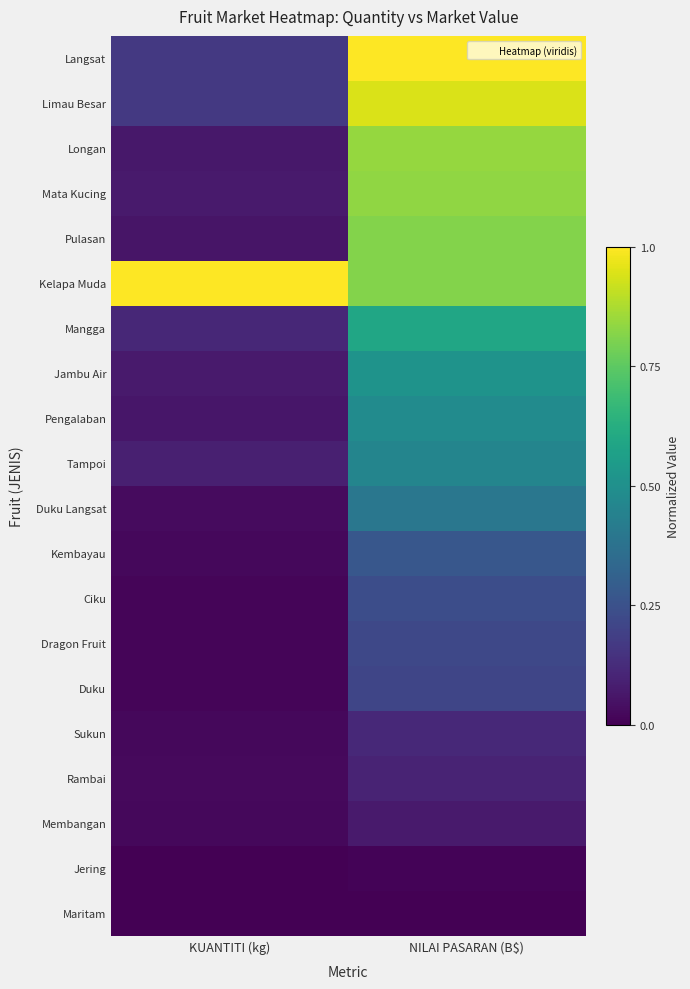

Reading right to left, transcribe all the data shown in this chart.

Langsat: NILAI PASARAN (B$)=1.0	KUANTITI (kg)=0.2
Limau Besar: NILAI PASARAN (B$)=0.9	KUANTITI (kg)=0.2
Longan: NILAI PASARAN (B$)=0.8	KUANTITI (kg)=0.1
Mata Kucing: NILAI PASARAN (B$)=0.8	KUANTITI (kg)=0.1
Pulasan: NILAI PASARAN (B$)=0.8	KUANTITI (kg)=0.1
Kelapa Muda: NILAI PASARAN (B$)=0.8	KUANTITI (kg)=1.0
Mangga: NILAI PASARAN (B$)=0.6	KUANTITI (kg)=0.1
Jambu Air: NILAI PASARAN (B$)=0.5	KUANTITI (kg)=0.1
Pengalaban: NILAI PASARAN (B$)=0.5	KUANTITI (kg)=0.1
Tampoi: NILAI PASARAN (B$)=0.5	KUANTITI (kg)=0.1
Duku Langsat: NILAI PASARAN (B$)=0.4	KUANTITI (kg)=0.0
Kembayau: NILAI PASARAN (B$)=0.3	KUANTITI (kg)=0.0
Ciku: NILAI PASARAN (B$)=0.2	KUANTITI (kg)=0.0
Dragon Fruit: NILAI PASARAN (B$)=0.2	KUANTITI (kg)=0.0
Duku: NILAI PASARAN (B$)=0.2	KUANTITI (kg)=0.0
Sukun: NILAI PASARAN (B$)=0.1	KUANTITI (kg)=0.0
Rambai: NILAI PASARAN (B$)=0.1	KUANTITI (kg)=0.0
Membangan: NILAI PASARAN (B$)=0.1	KUANTITI (kg)=0.0
Jering: NILAI PASARAN (B$)=0.0	KUANTITI (kg)=0.0
Maritam: NILAI PASARAN (B$)=0.0	KUANTITI (kg)=0.0